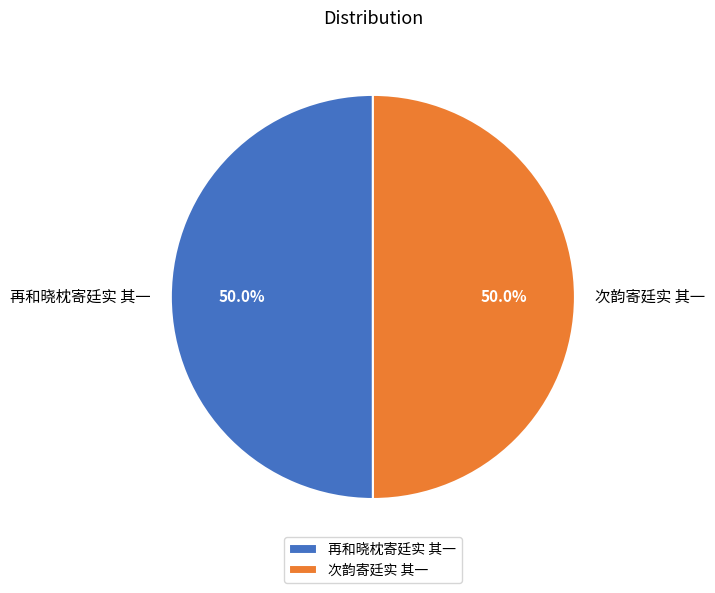

What percentage is the 次韵寄廷实 其一 slice, to the nearest percent?

50%